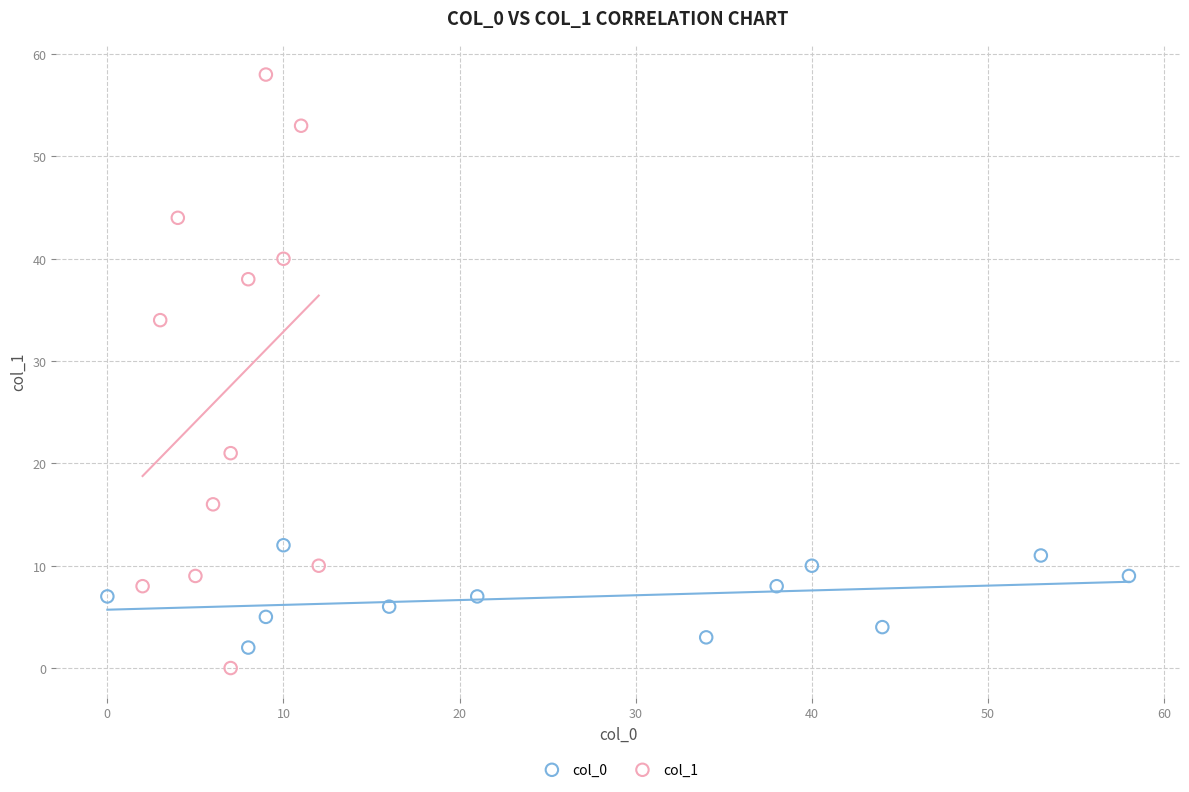

Which series has the widest spread of Y values?

col_1